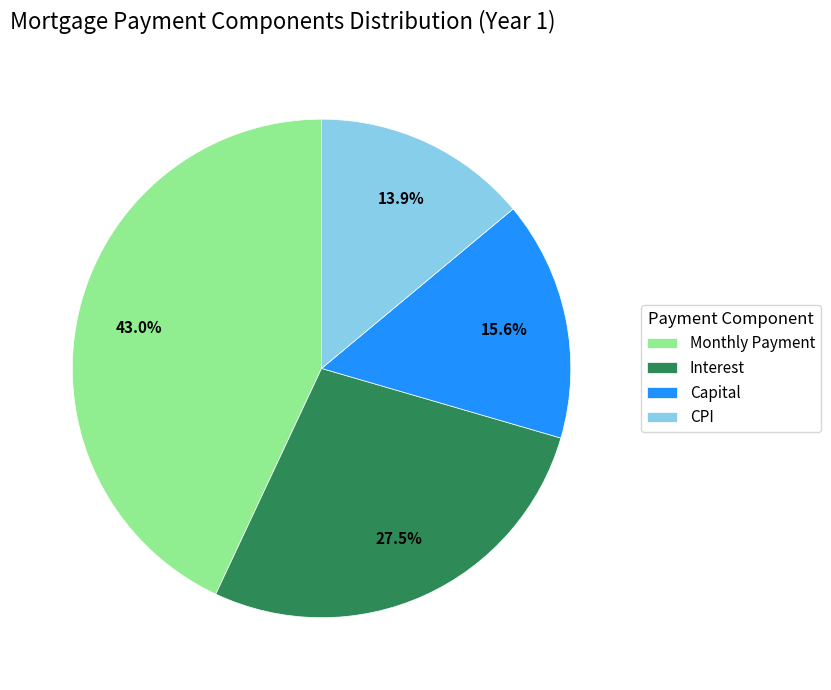

Rank the categories by value from lowest to highest.

CPI, Capital, Interest, Monthly Payment